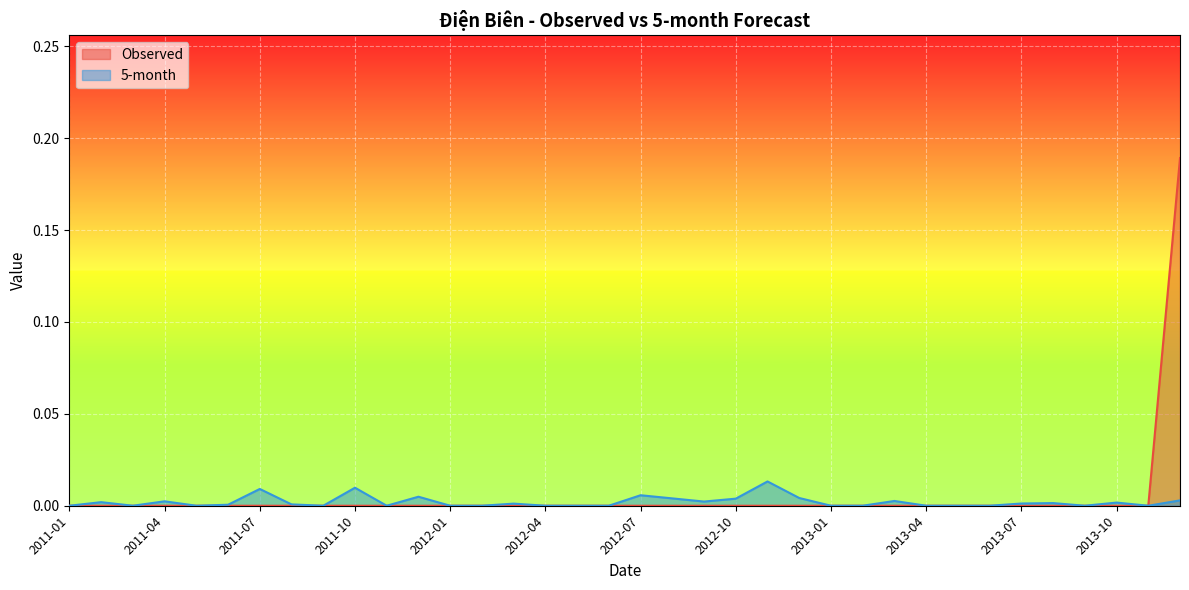

Count the Observed values in the range 0 to 1.

36